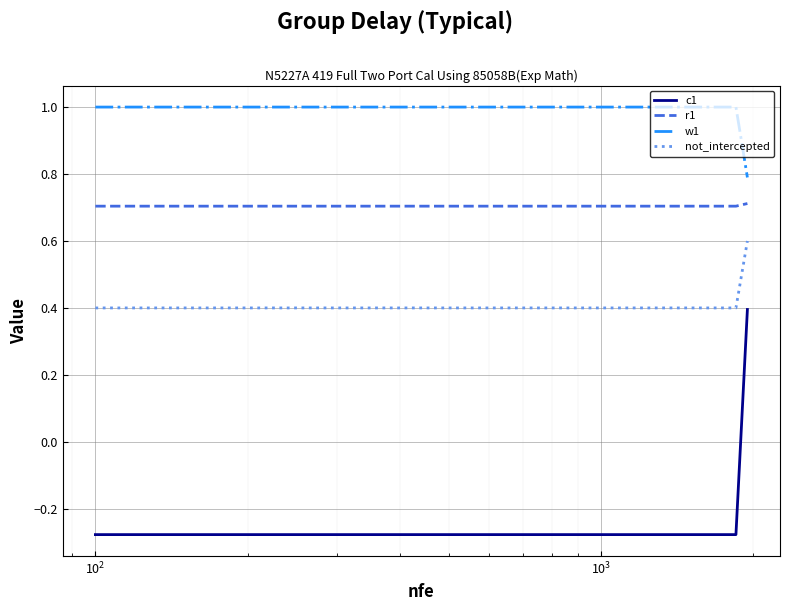

What is the greatest value displayed?

1.0